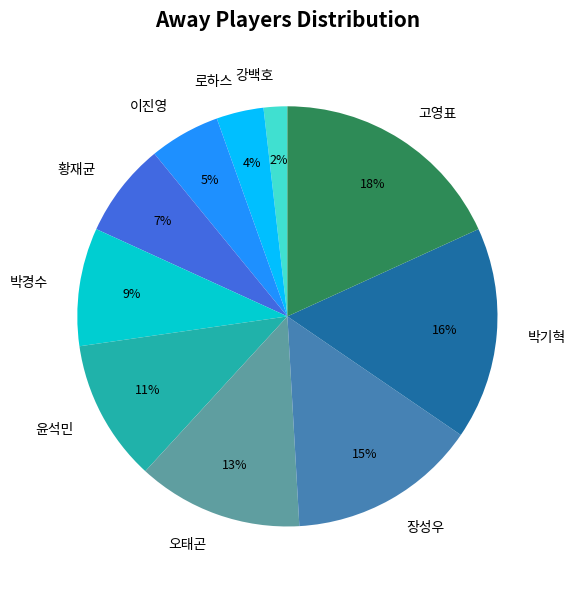

Does 오태곤 account for over 50% of the chart?

No